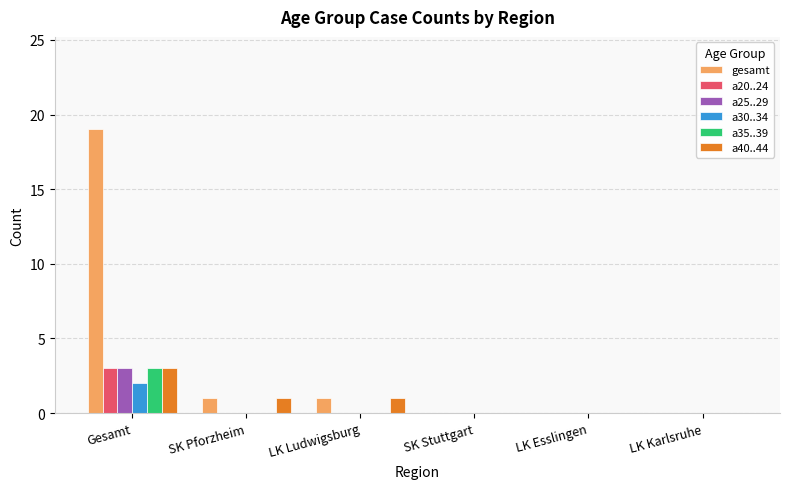

Reading left to right, what are all the values shown in this chart?

gesamt: Gesamt=19	SK Pforzheim=1	LK Ludwigsburg=1	SK Stuttgart=0	LK Esslingen=0	LK Karlsruhe=0
a20..24: Gesamt=3	SK Pforzheim=0	LK Ludwigsburg=0	SK Stuttgart=0	LK Esslingen=0	LK Karlsruhe=0
a25..29: Gesamt=3	SK Pforzheim=0	LK Ludwigsburg=0	SK Stuttgart=0	LK Esslingen=0	LK Karlsruhe=0
a30..34: Gesamt=2	SK Pforzheim=0	LK Ludwigsburg=0	SK Stuttgart=0	LK Esslingen=0	LK Karlsruhe=0
a35..39: Gesamt=3	SK Pforzheim=0	LK Ludwigsburg=0	SK Stuttgart=0	LK Esslingen=0	LK Karlsruhe=0
a40..44: Gesamt=3	SK Pforzheim=1	LK Ludwigsburg=1	SK Stuttgart=0	LK Esslingen=0	LK Karlsruhe=0